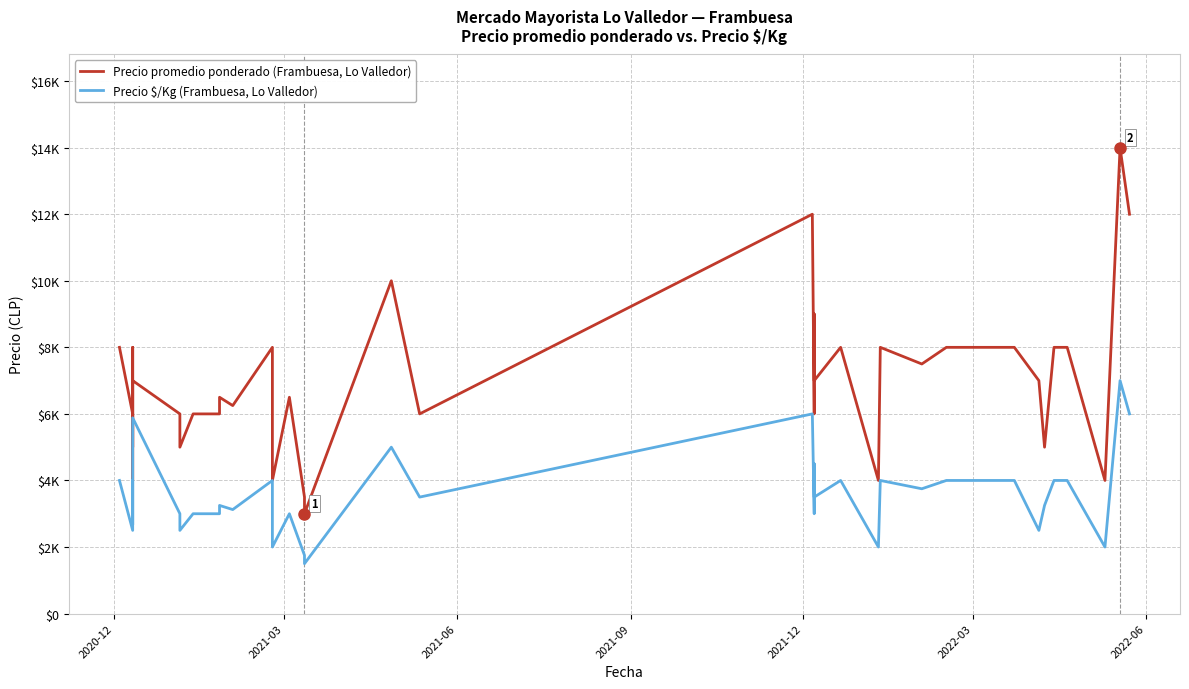

List the series in order of their peak value, highest first.

Precio promedio ponderado (Frambuesa, Lo Valledor), Precio $/Kg (Frambuesa, Lo Valledor)